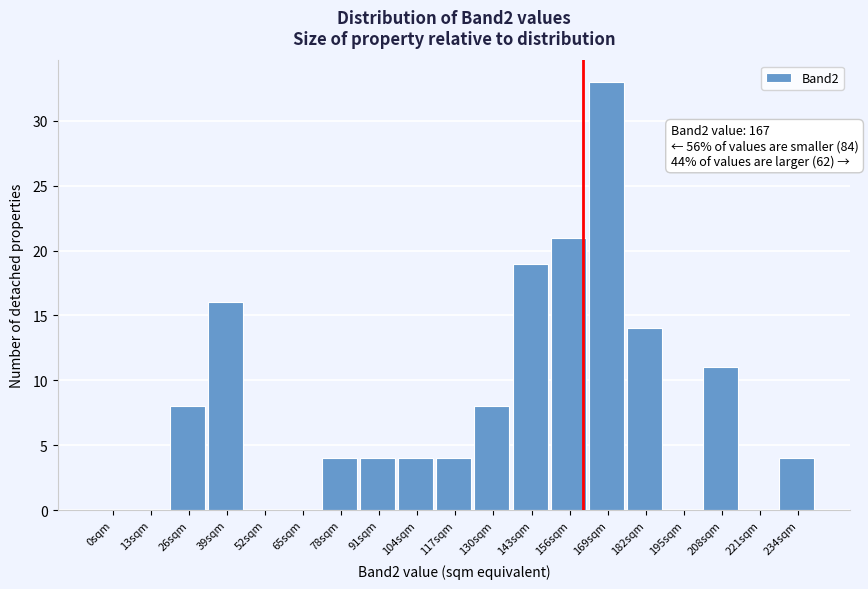

Reading right to left, what are all the values shown in this chart?

234sqm=4	221sqm=0	208sqm=11	195sqm=0	182sqm=14	169sqm=33	156sqm=21	143sqm=19	130sqm=8	117sqm=4	104sqm=4	91sqm=4	78sqm=4	65sqm=0	52sqm=0	39sqm=16	26sqm=8	13sqm=0	0sqm=0